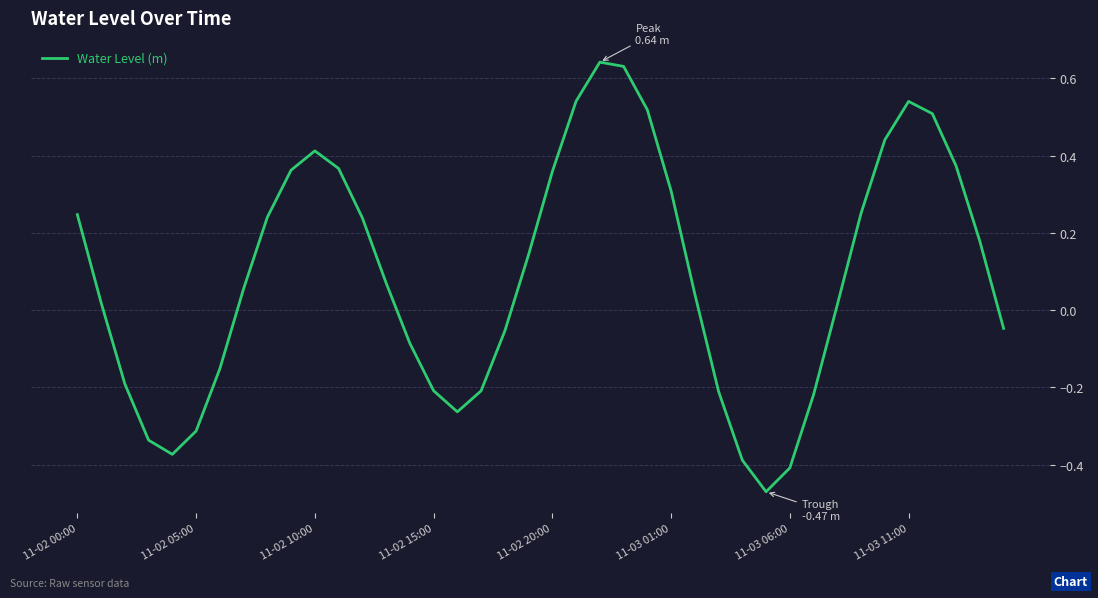

What is the difference between the maximum and minimum values?

1.1